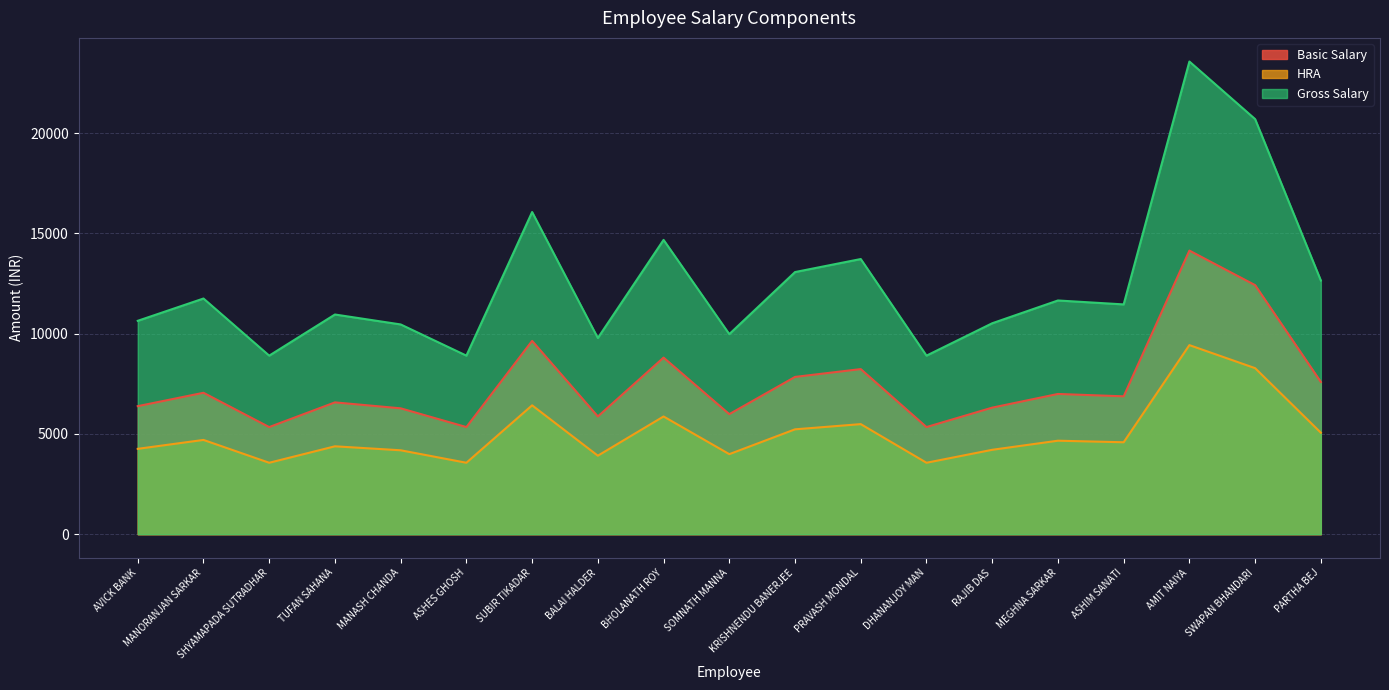

True or false: HRA has a value of 1168.0 at ASHES GHOSH.

False